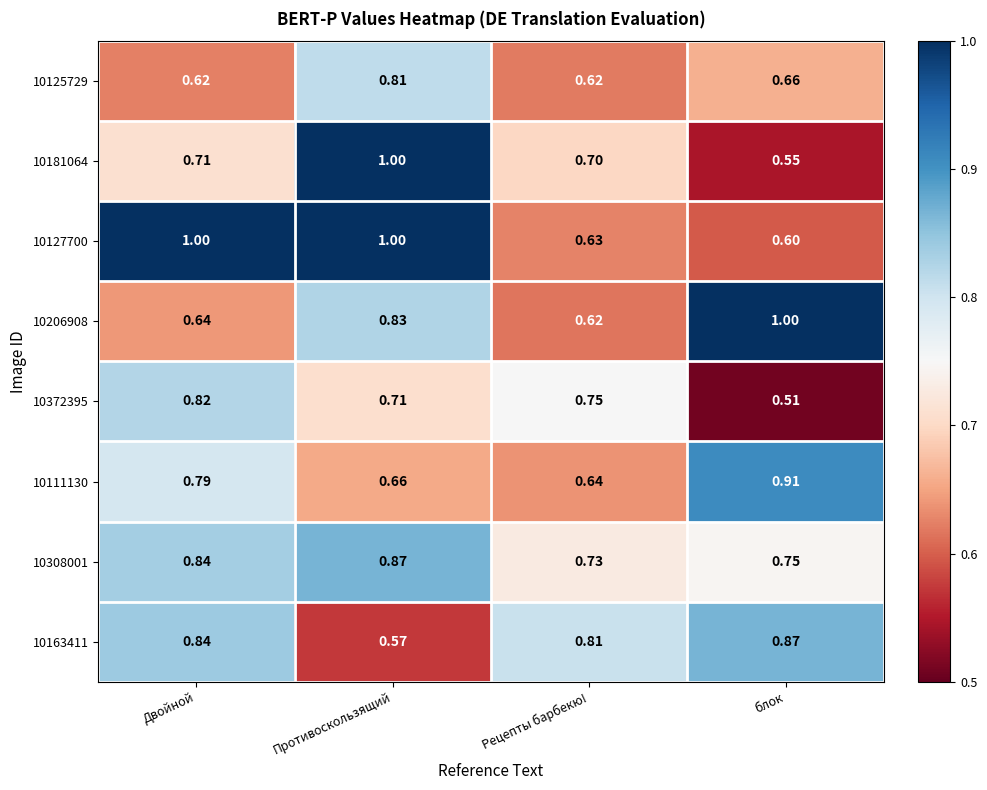

Where is 10308001 nearest to the value 0?

Рецепты барбекю!